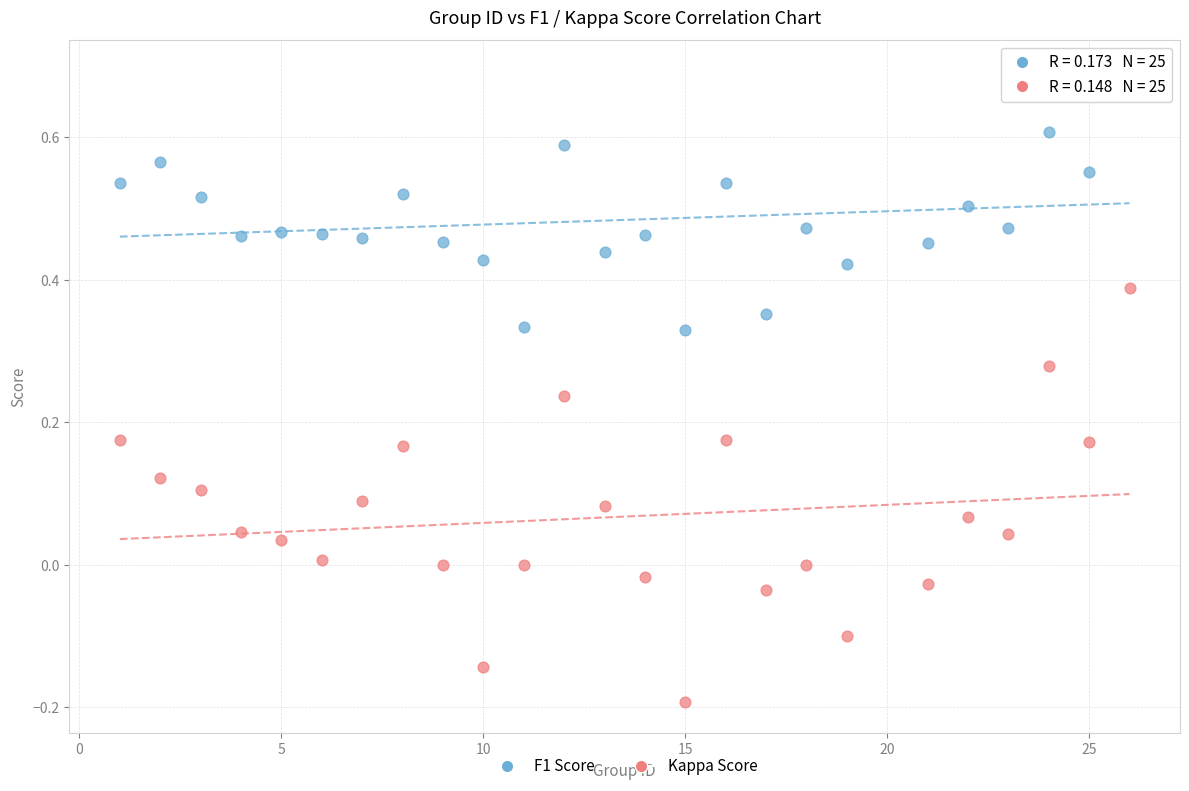

Which series contains the lowest Y value?

Kappa Score